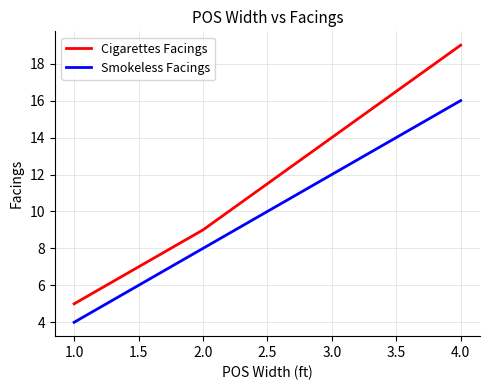

Is it true that Cigarettes Facings equals 25 at 3.0?

False